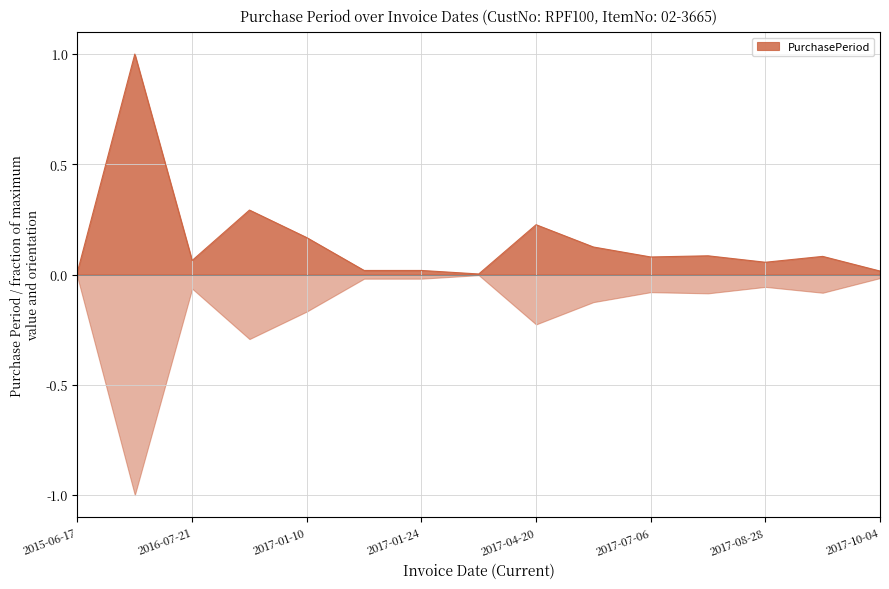

Is it true that the value at 2017-07-06 is 0.1?

True